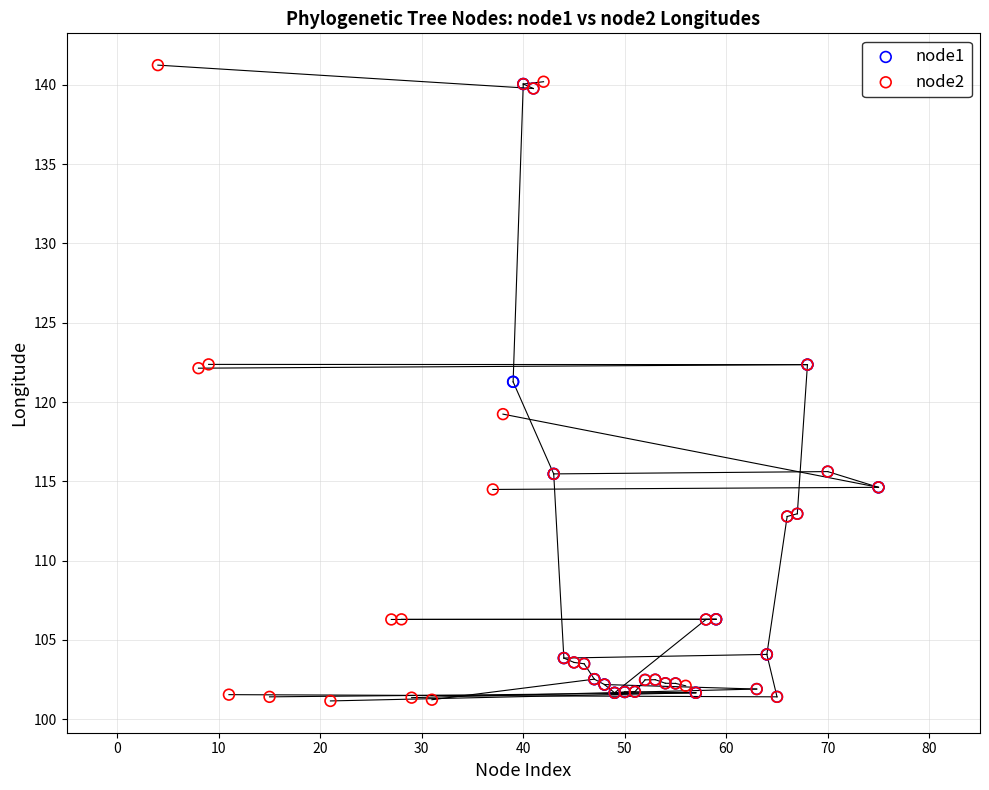

Which series has the largest Y range (max minus min)?

node2